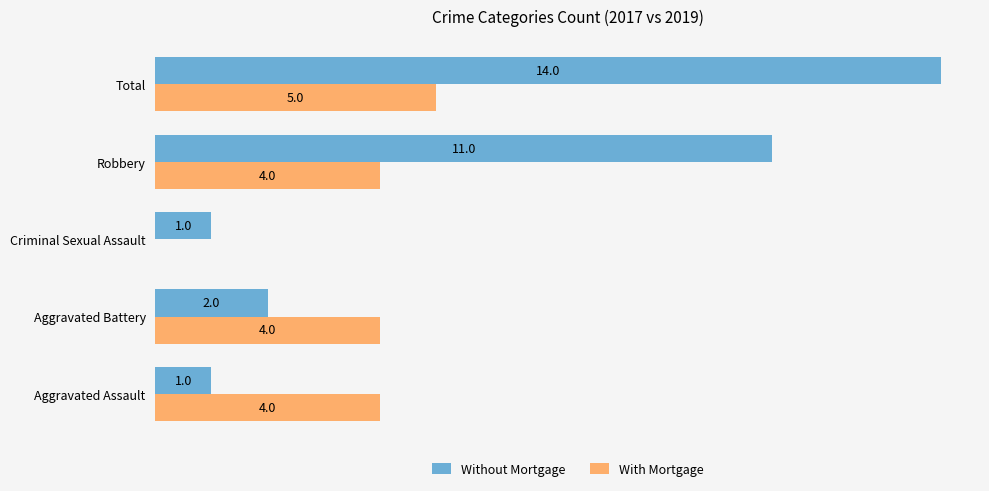

Which category has the highest value across all series?

Total